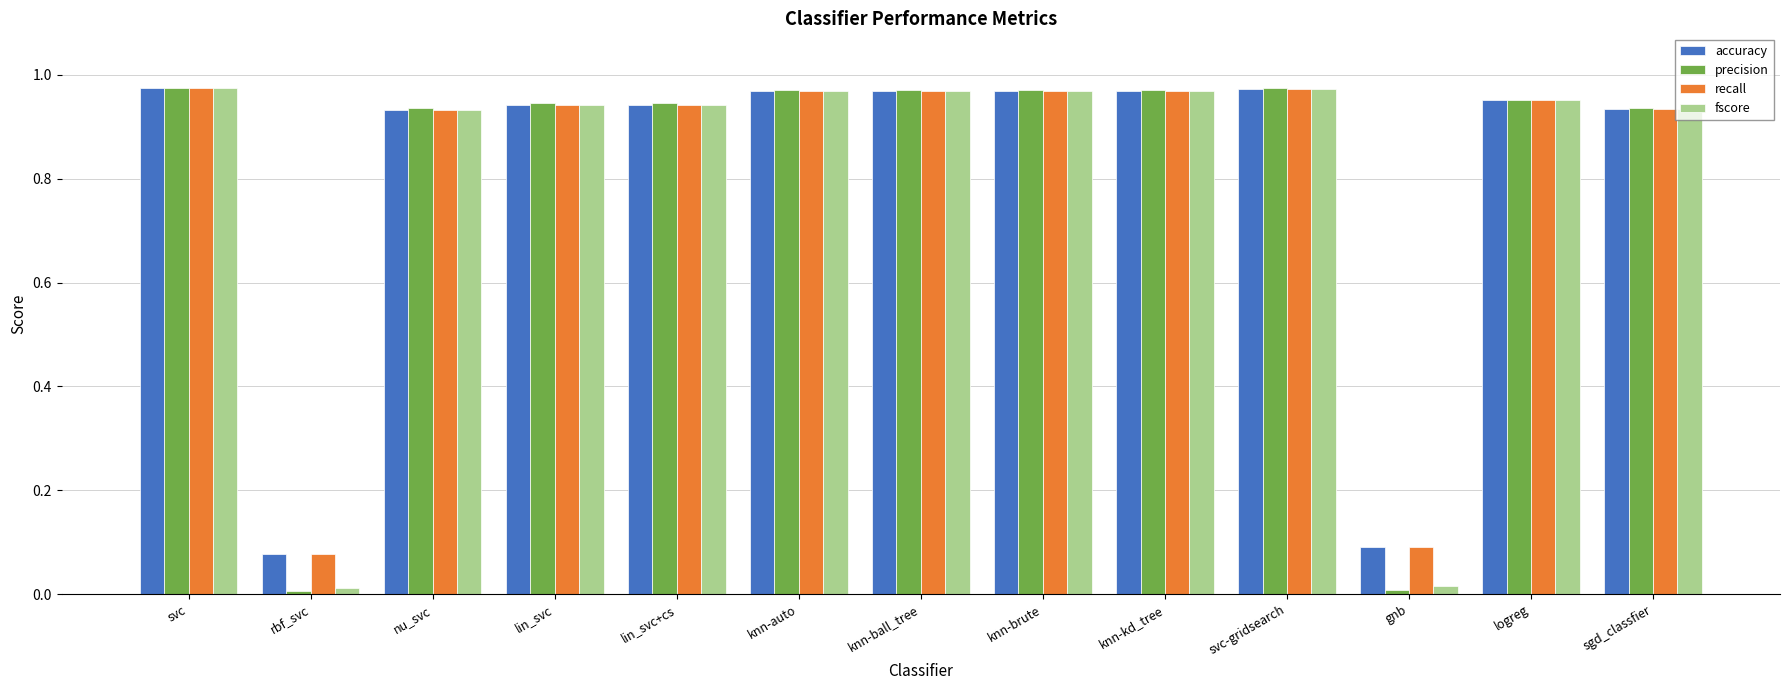

Which series has the largest range (max minus min)?

precision